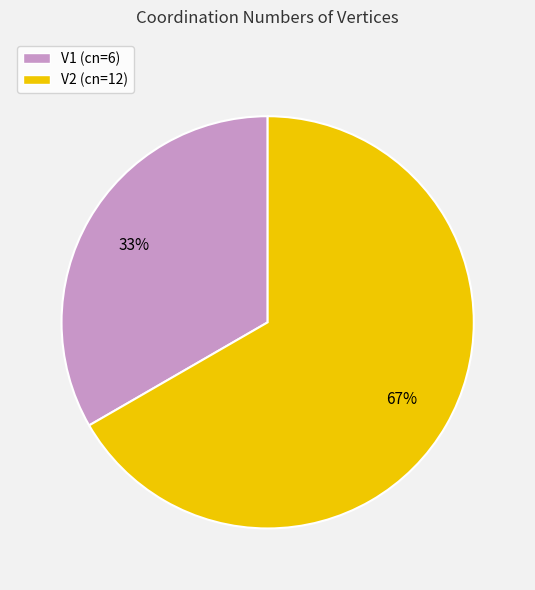

How many slices are in this pie chart?

2